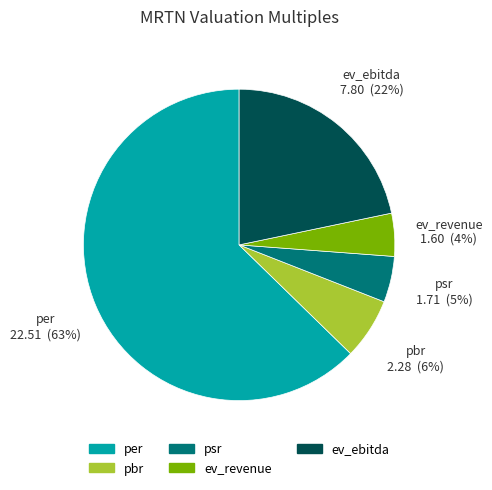

Combined, do ev_ebitda and per account for over 50%?

Yes